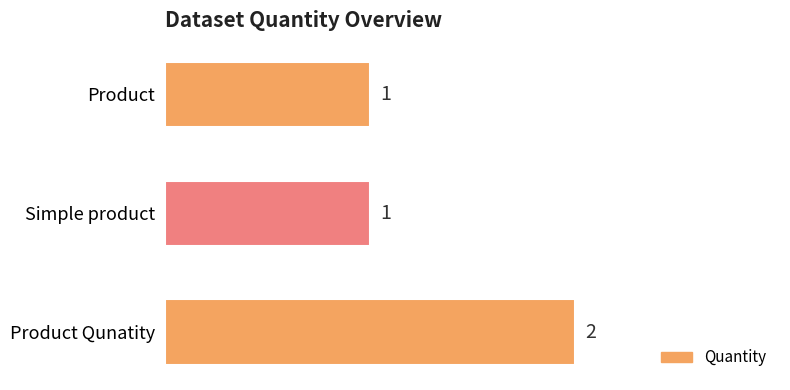

Reading top to bottom, extract all data points from this chart.

1	1	2